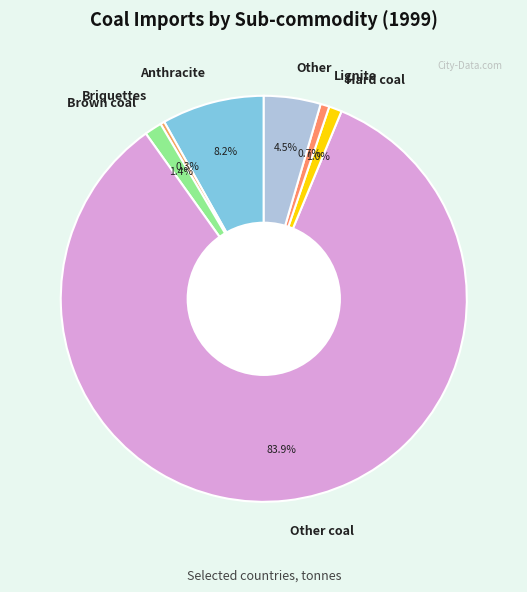

To the nearest percent, what is the average slice percentage?

14%